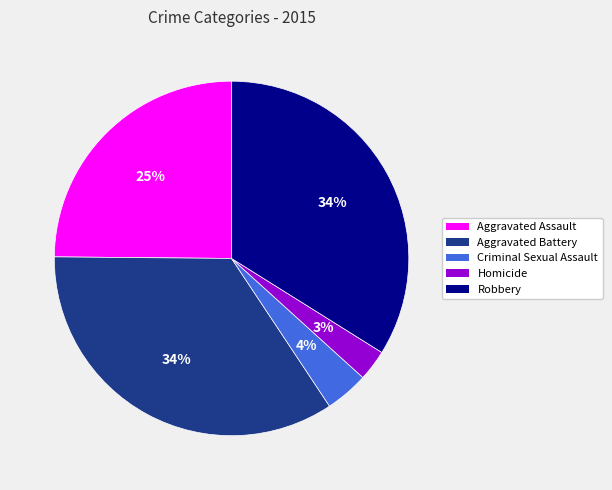

Approximately how many times larger is the value at Robbery compared to Aggravated Assault?

1.4